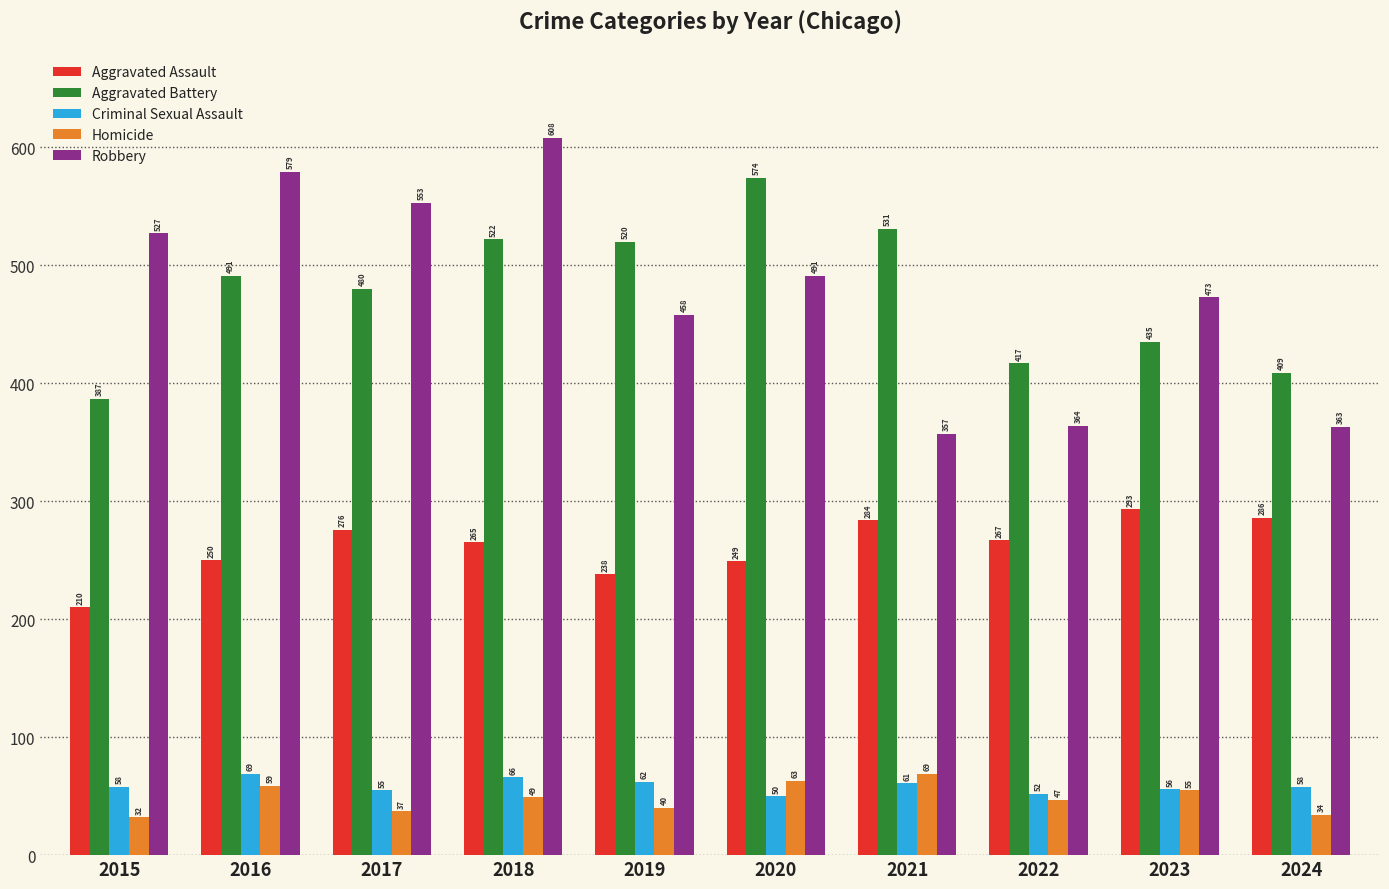

Which series has the widest spread of values?

Robbery